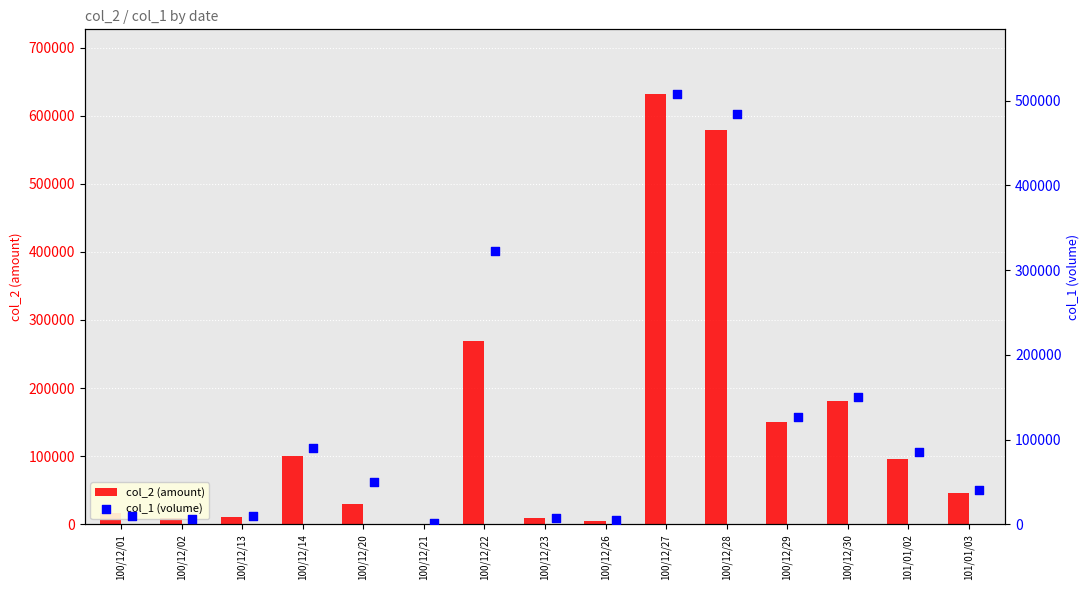

Which series reaches the maximum Y coordinate?

col_2 (amount)